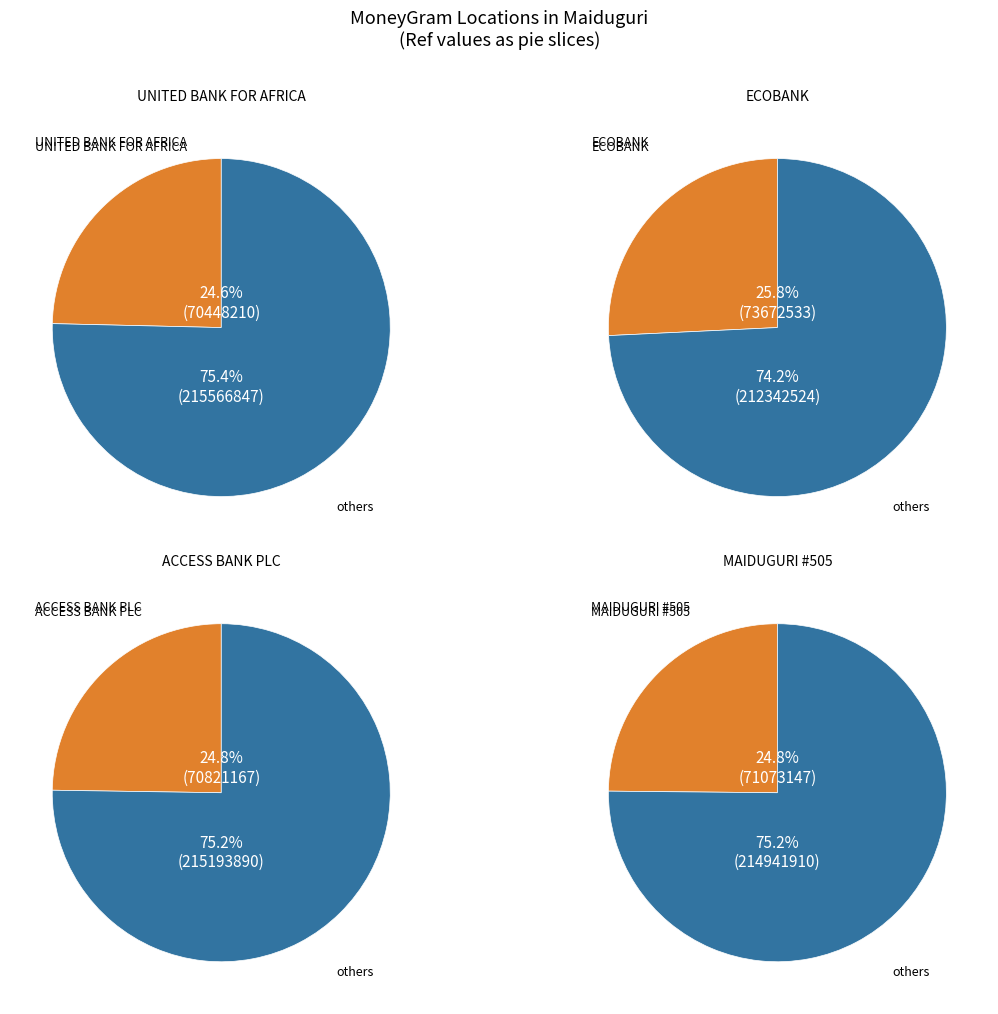

To the nearest percent, what percentage of the pie is ACCESS BANK PLC - MAIDUGURI - MAIDUGURI?

25%